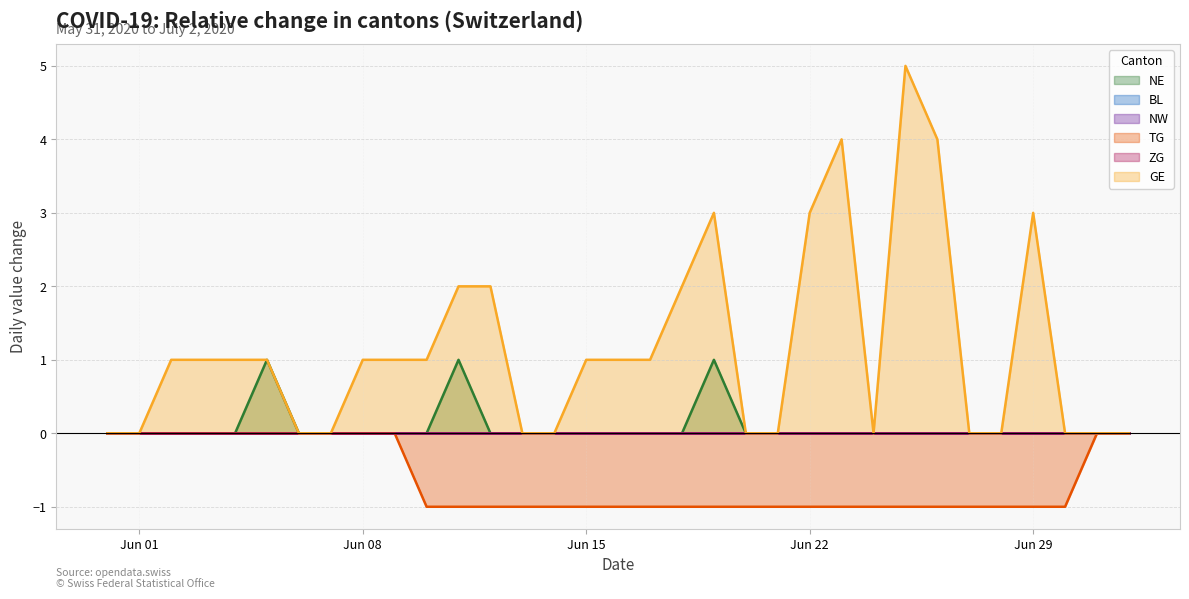

Does the chart have visible grid lines?

Yes